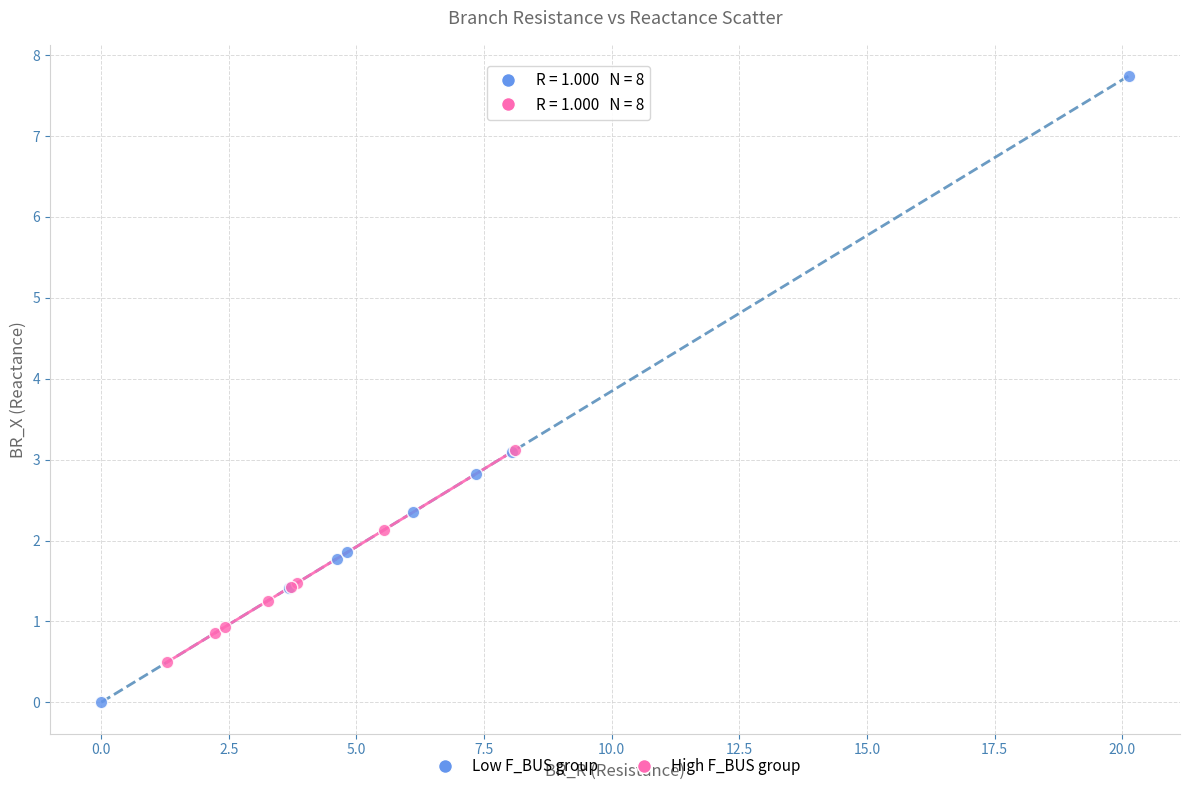

Which series reaches the minimum Y coordinate?

Low F_BUS group